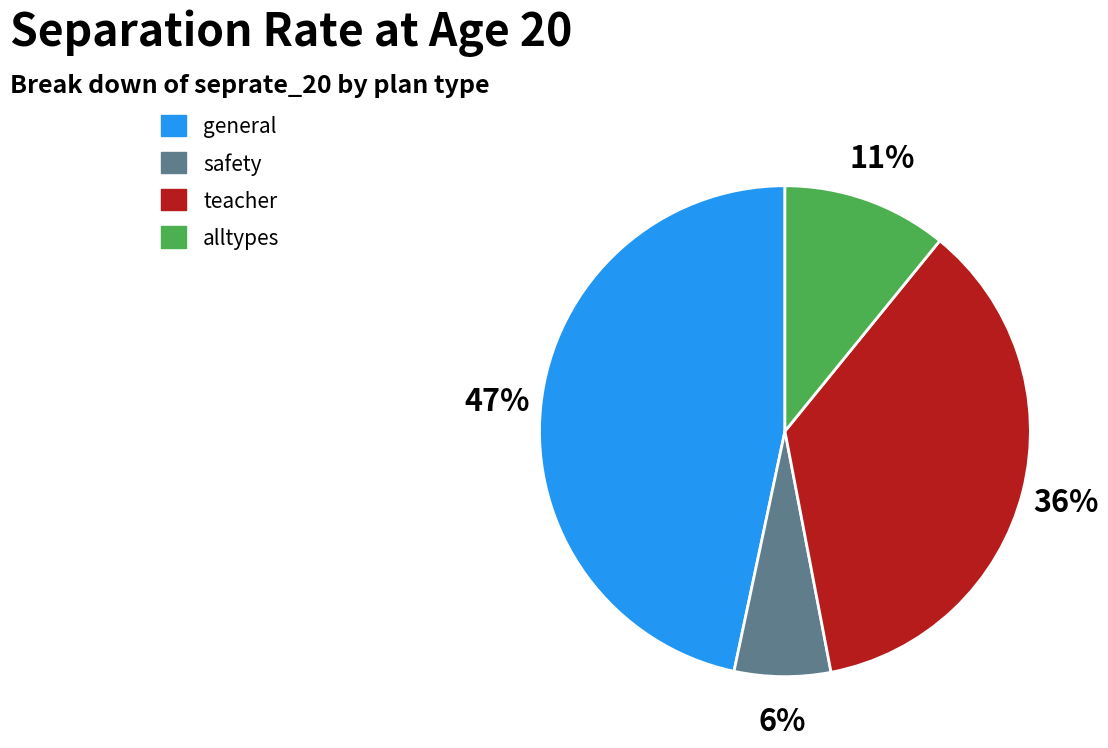

To the nearest percent, what is the difference between the teacher and safety slice percentages?

30%